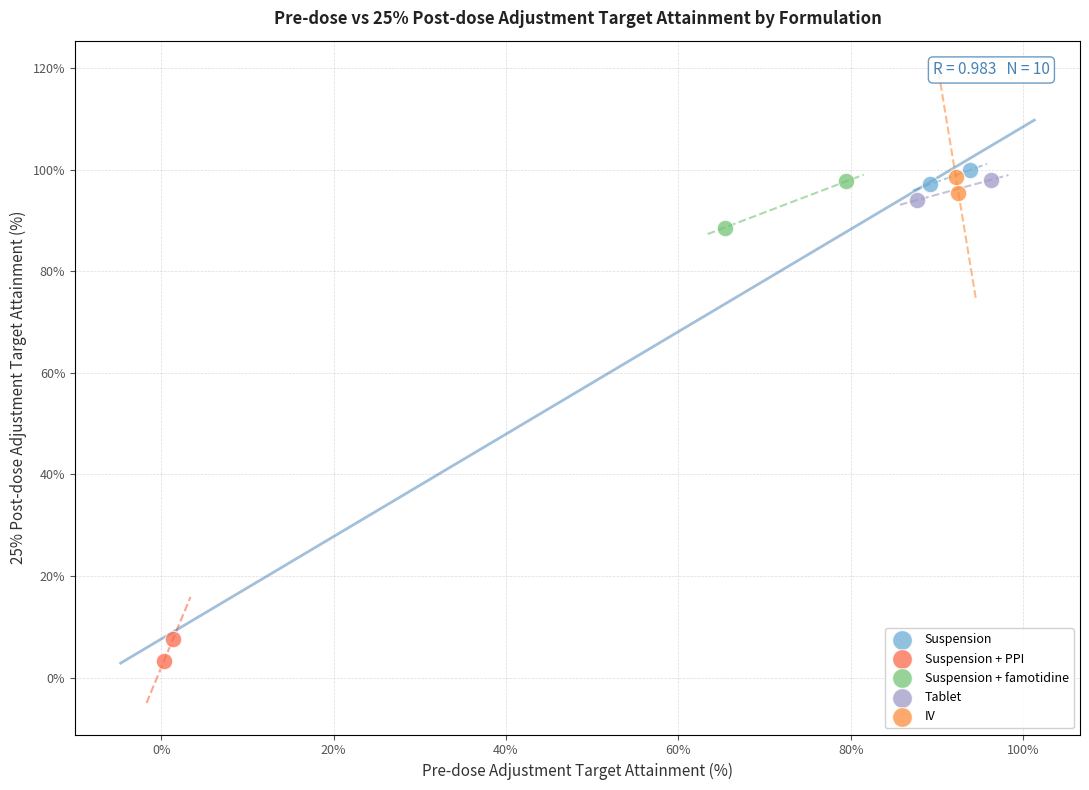

Which series contains the highest Y value?

Suspension